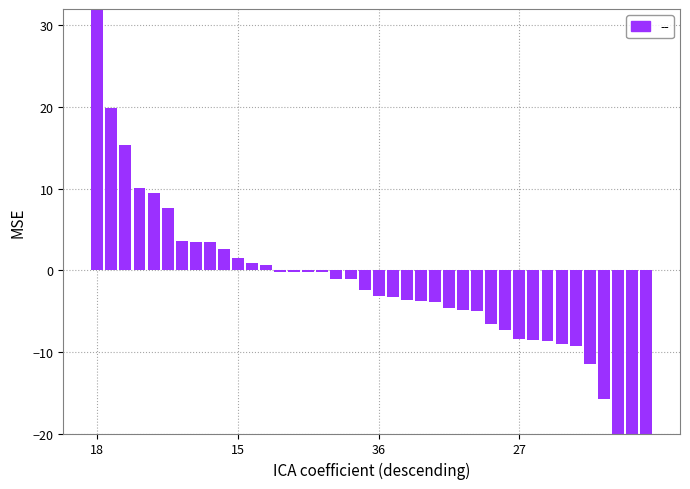

What is the sum of the values at 10 and 15?

21.3